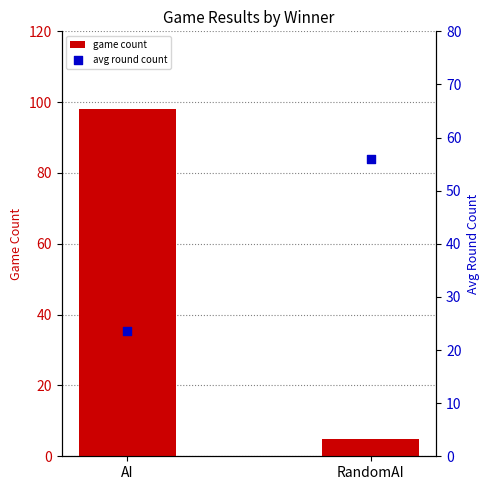

Is the value of avg round count at AI greater than the value of game count at RandomAI?

Yes